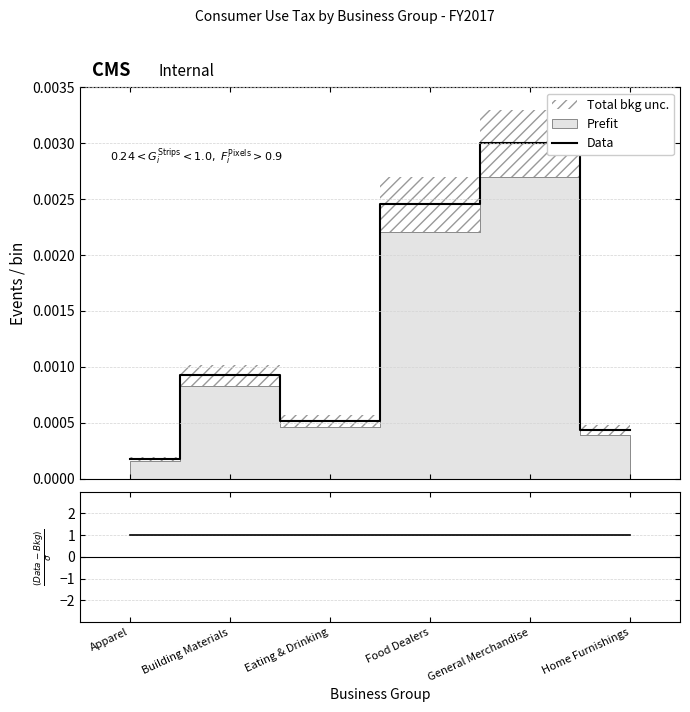

True or false: Data and Residuals cross at least once.

False